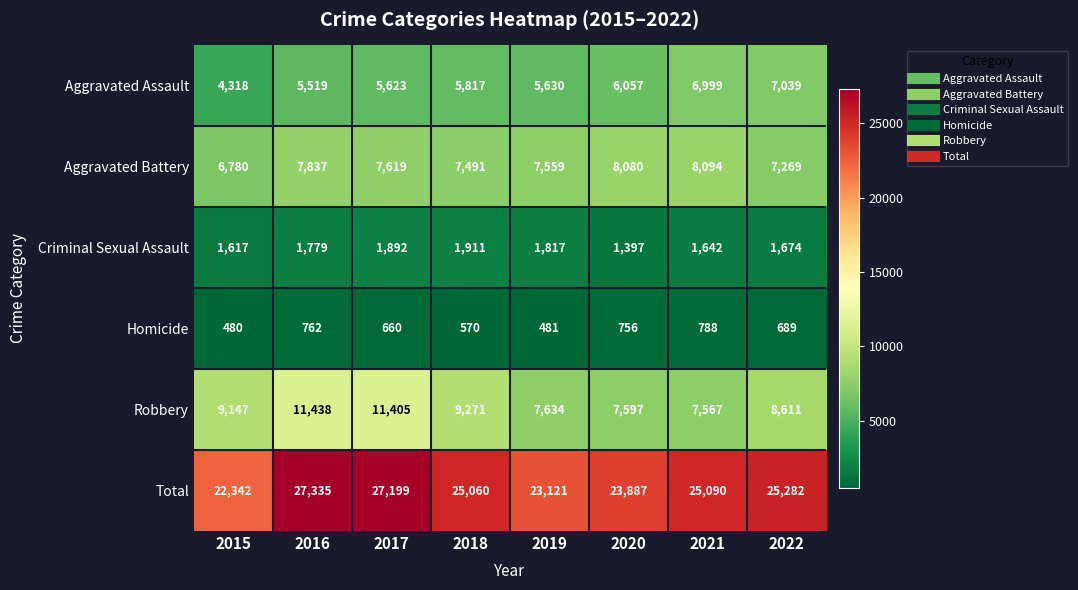

Rank the series by their maximum value, from lowest to highest.

Homicide, Criminal Sexual Assault, Aggravated Assault, Aggravated Battery, Robbery, Total